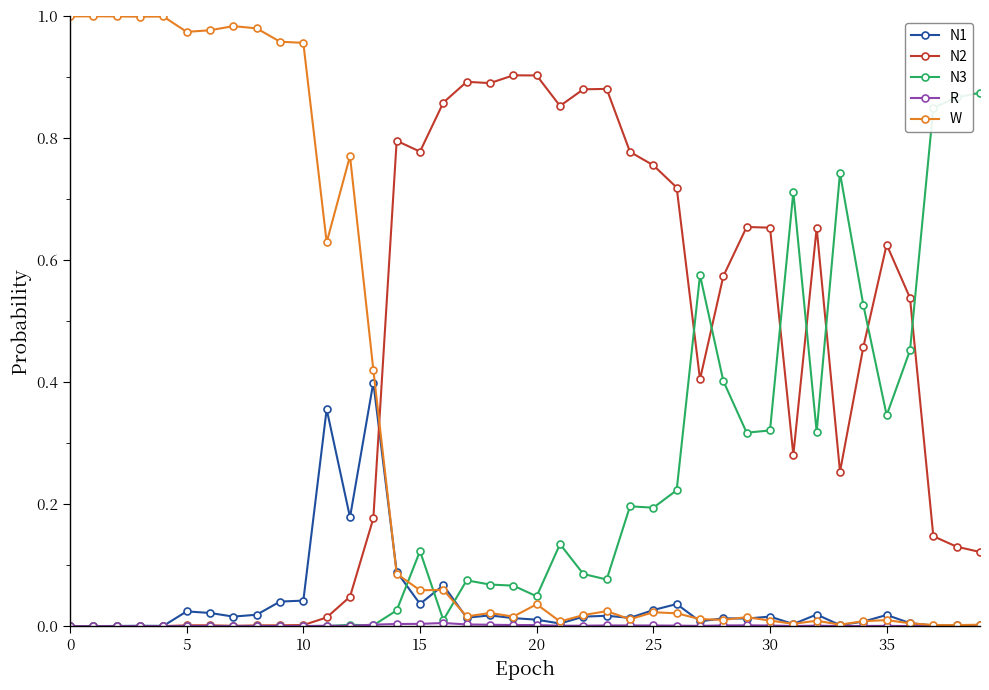

Which series has the largest total across all categories?

N2